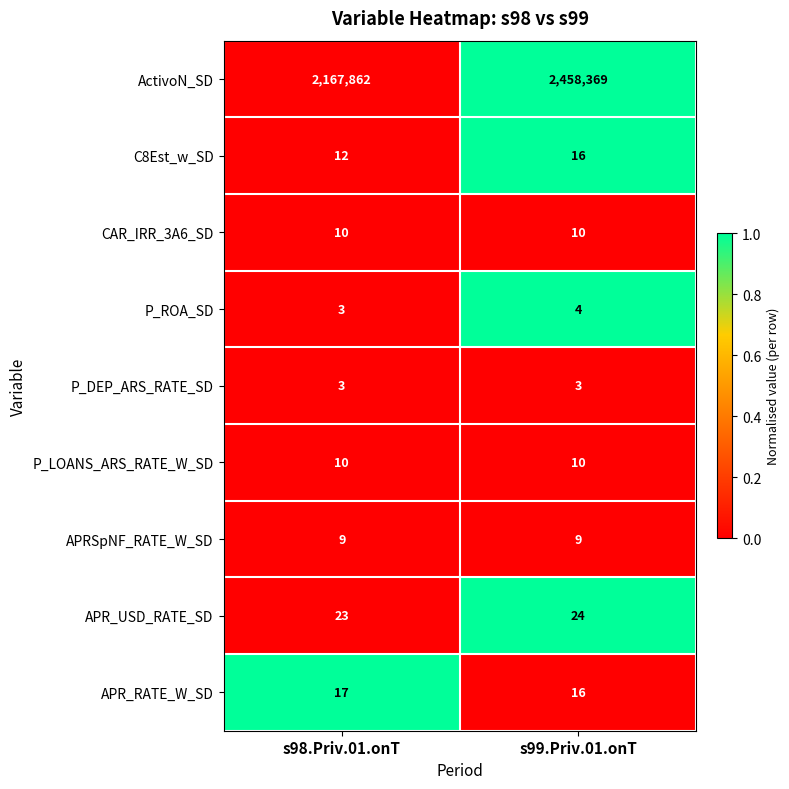

Which series has the largest total across all categories?

ActivoN_SD